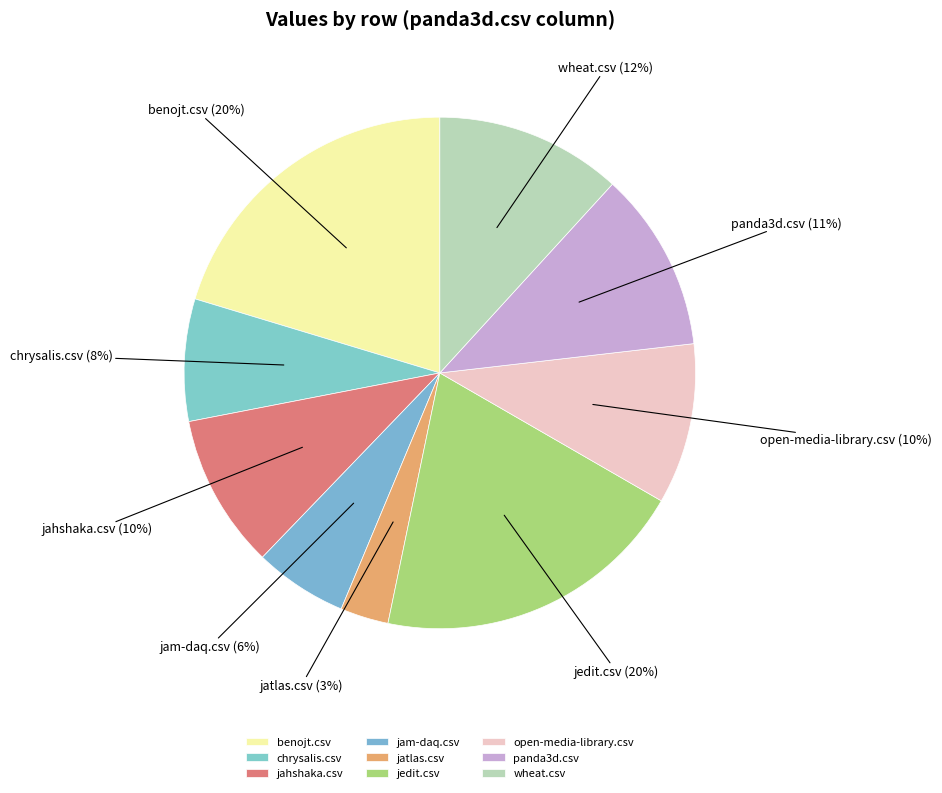

To the nearest percent, what portion does open-media-library.csv represent?

10%